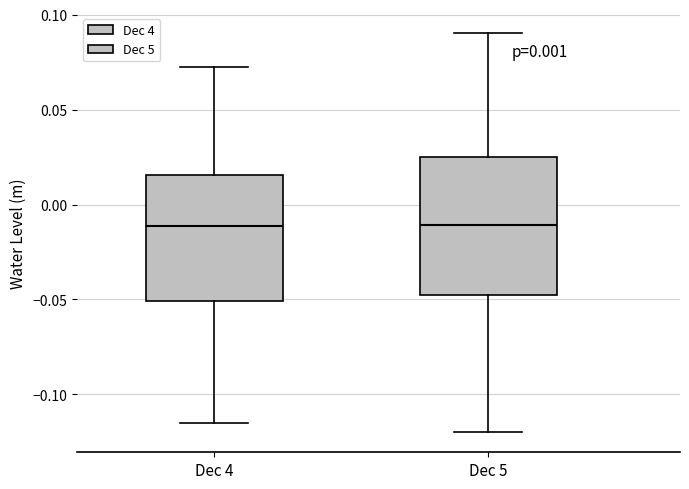

Where does the upper whisker of the box for Dec 4 end on the y-axis? The values are not printed on the chart, so give them approximately, as read against the axis.

0.070